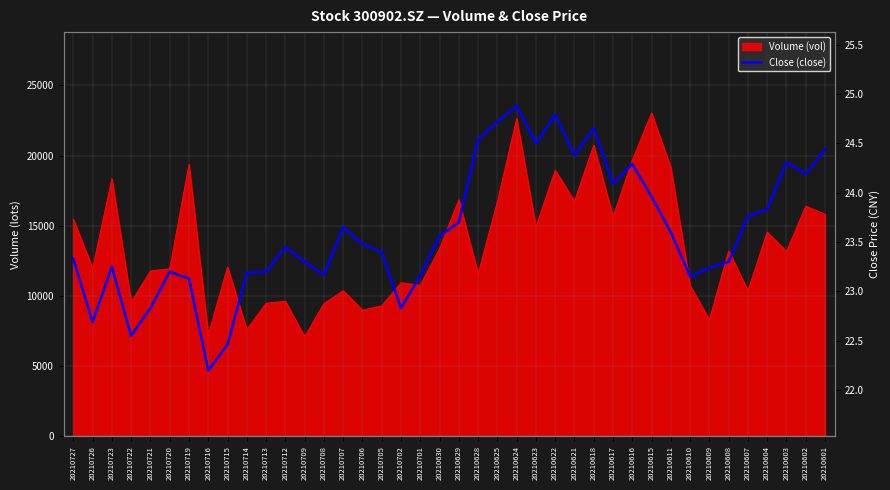

What is the change in value from 20210713 to 20210623?

+1.3